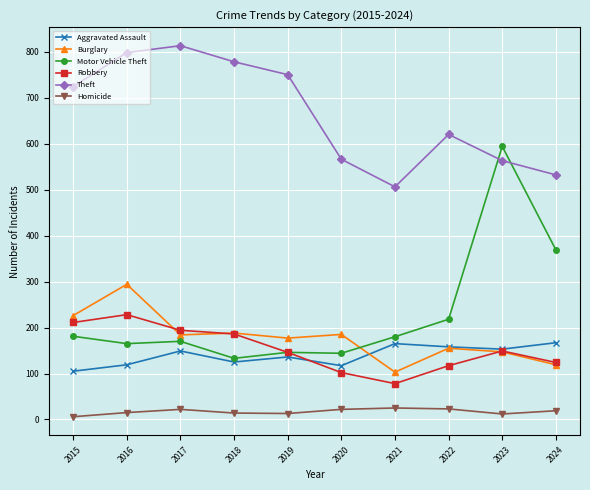

Where is the first local minimum for Theft?

2021